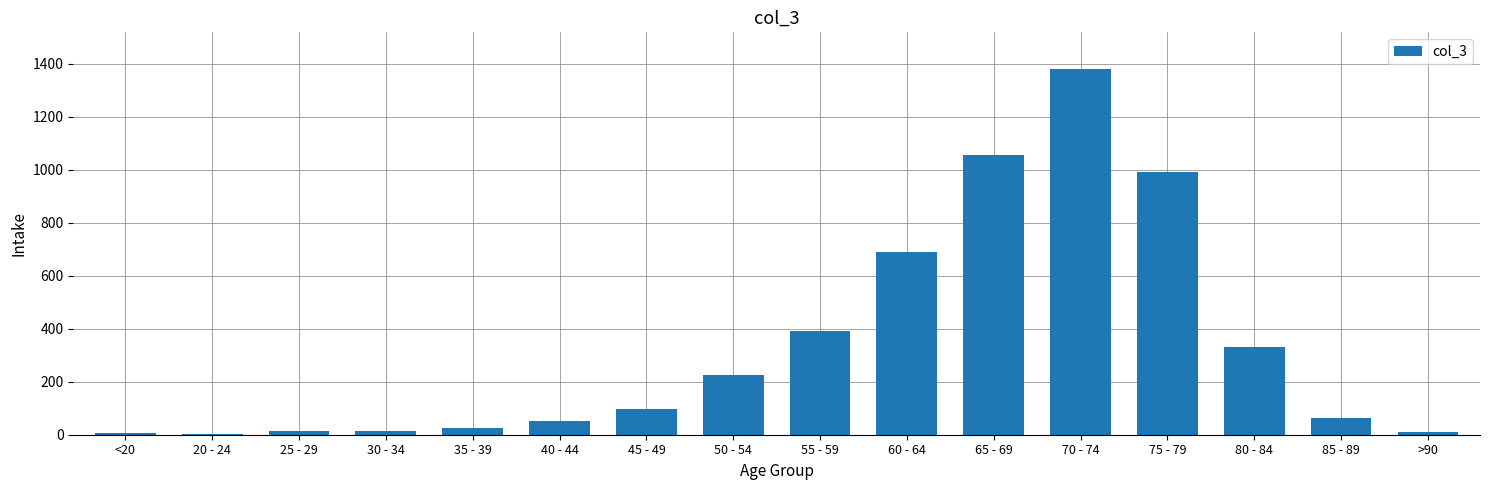

Does the chart contain stacked bars?

No